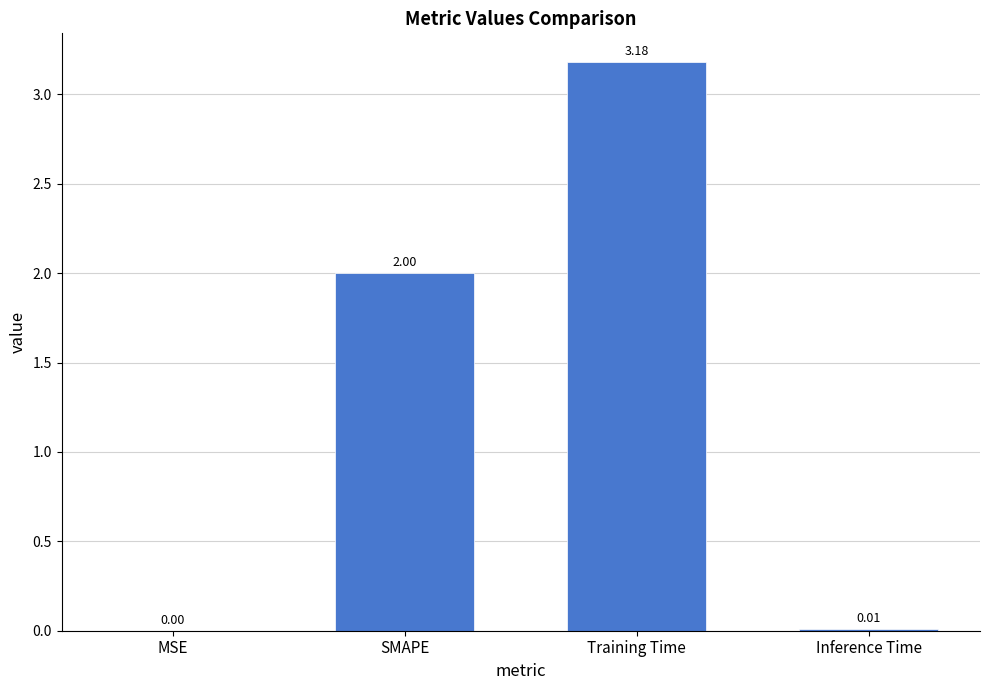

Which has a higher value, SMAPE or MSE?

SMAPE